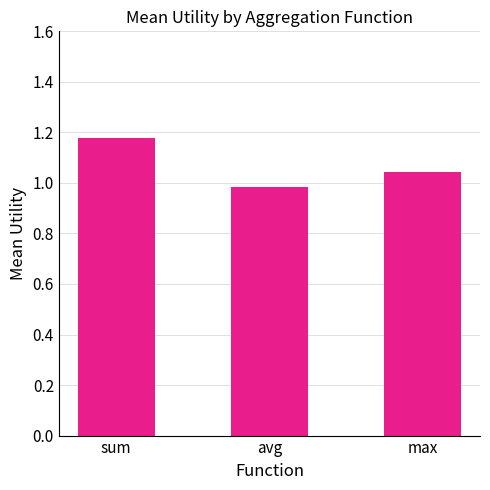

Which has a higher value, avg or sum?

sum